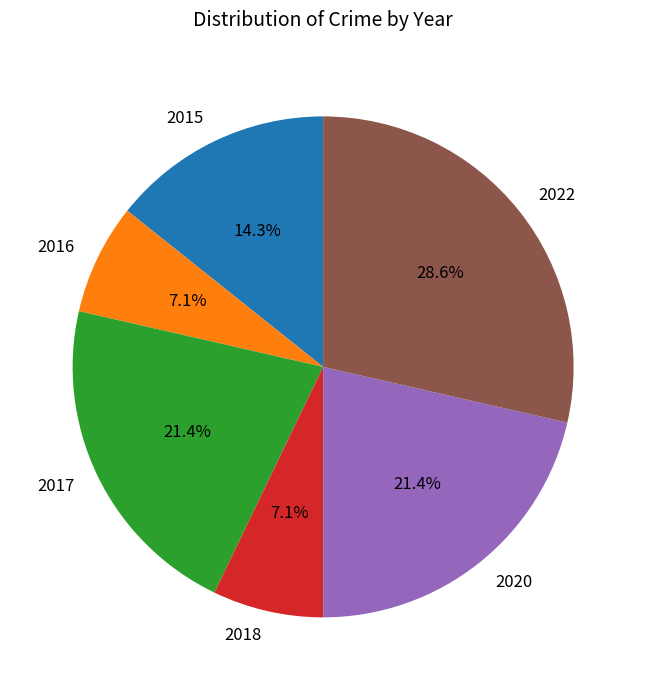

Is there any slice that represents more than half of the pie?

No